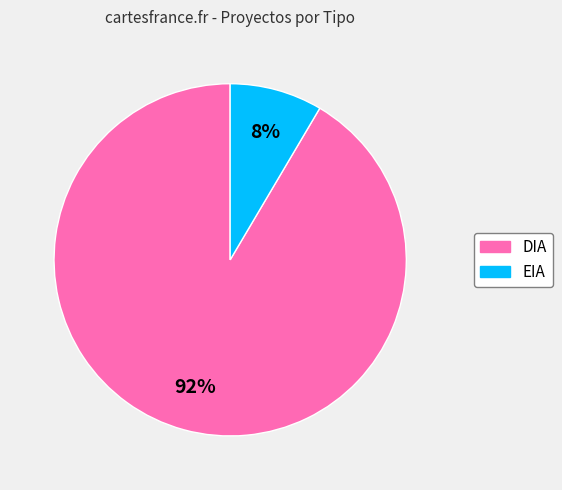

To the nearest percent, what is the combined percentage of EIA and DIA?

100%